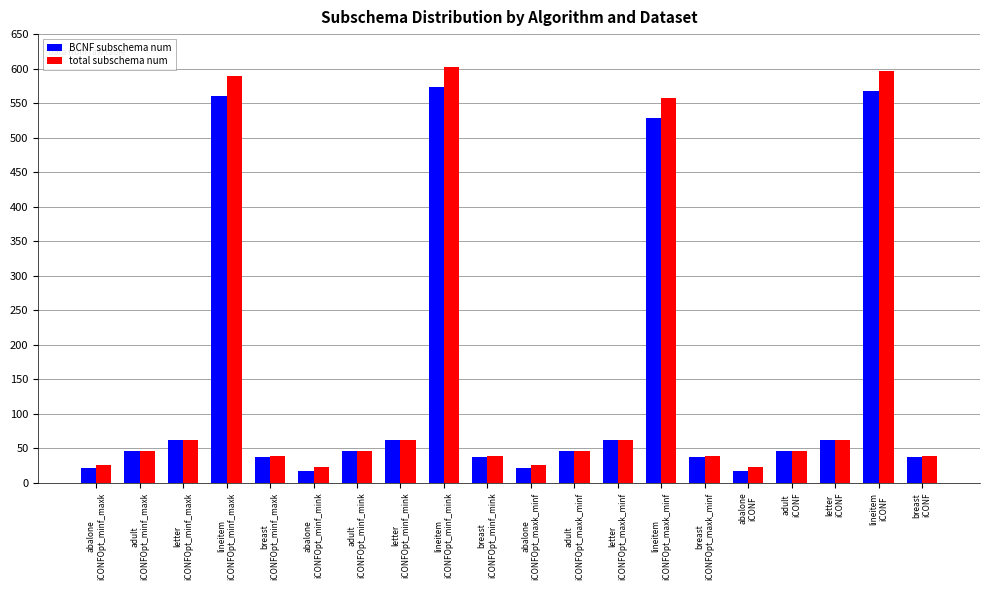

Which series has the largest total across all categories?

total subschema num